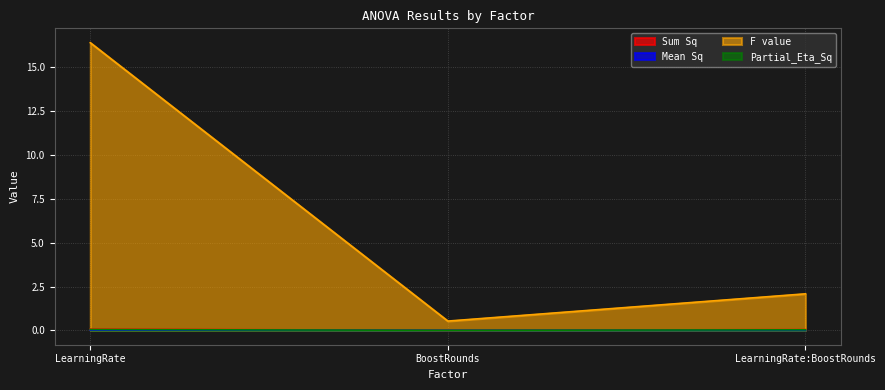

What is the sum of all F value values?

19.0